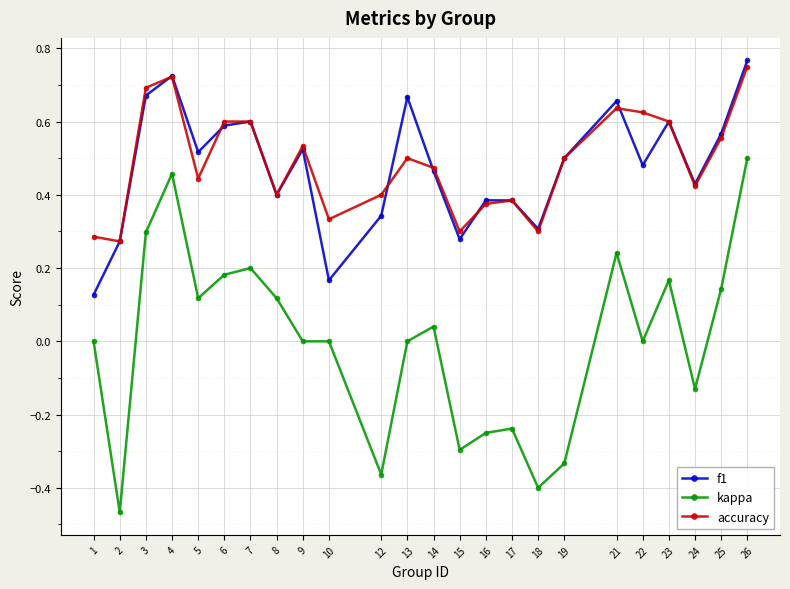

At which category does accuracy reach its first local valley?

2